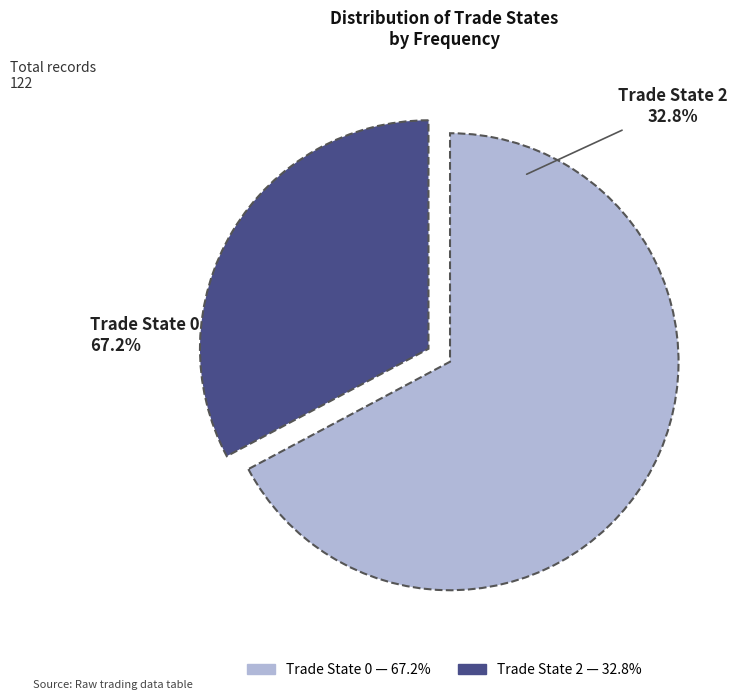

What is the largest slice in the pie chart?

Trade State 0